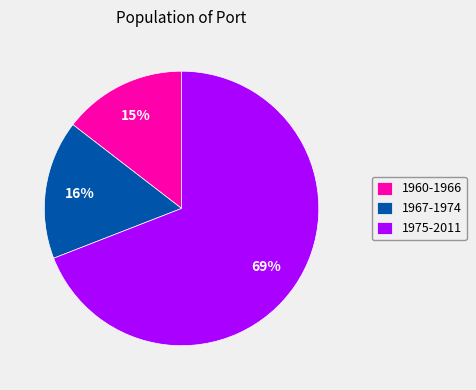

To the nearest percent, what is the average slice percentage?

33%